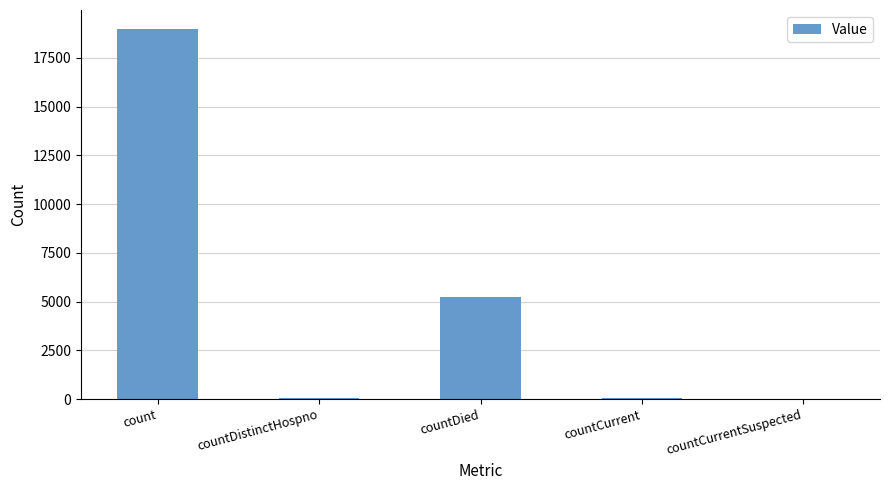

How many categories are shown in the chart?

5